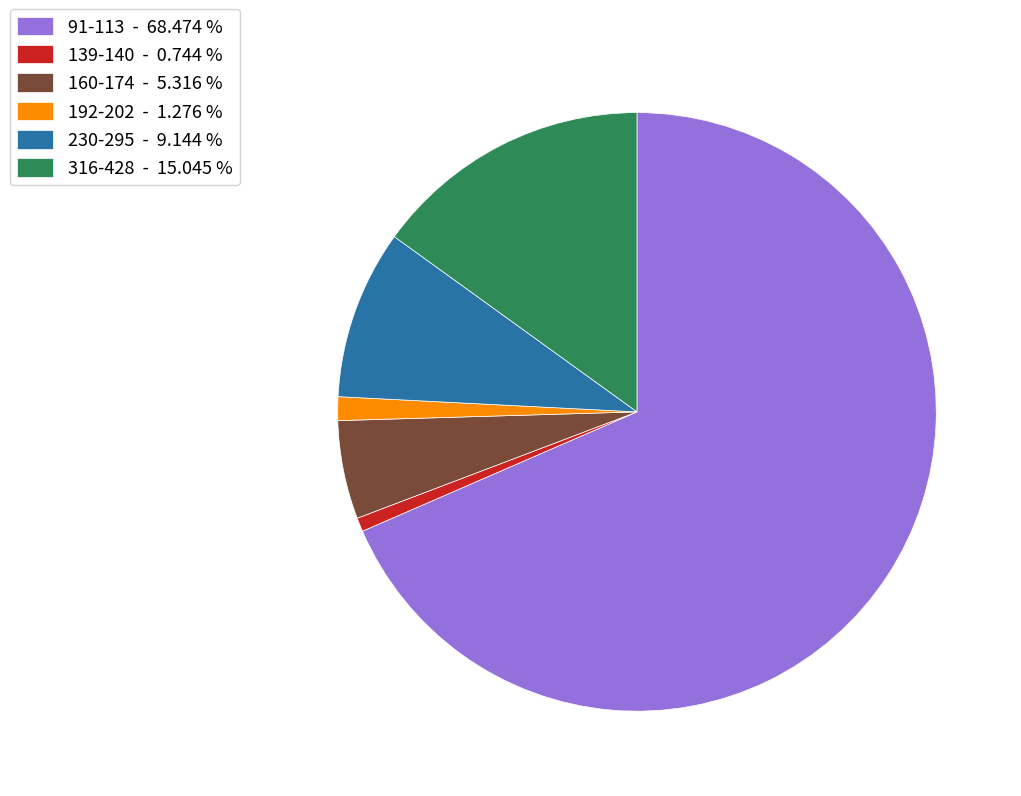

Which category has the smallest portion of the pie?

139-140 - 0.744 %